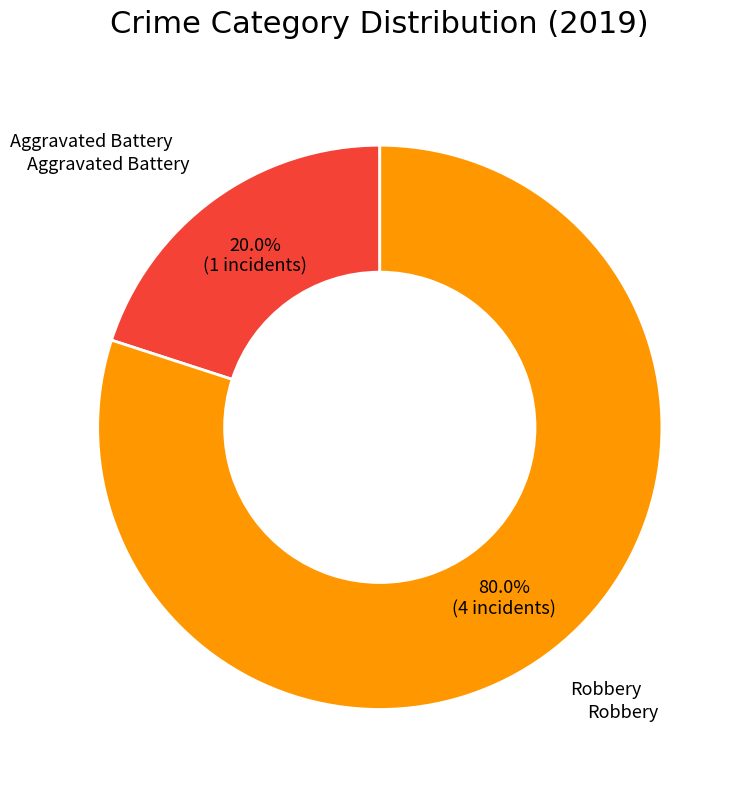

What portion of the pie excludes Aggravated Battery?

80.0%